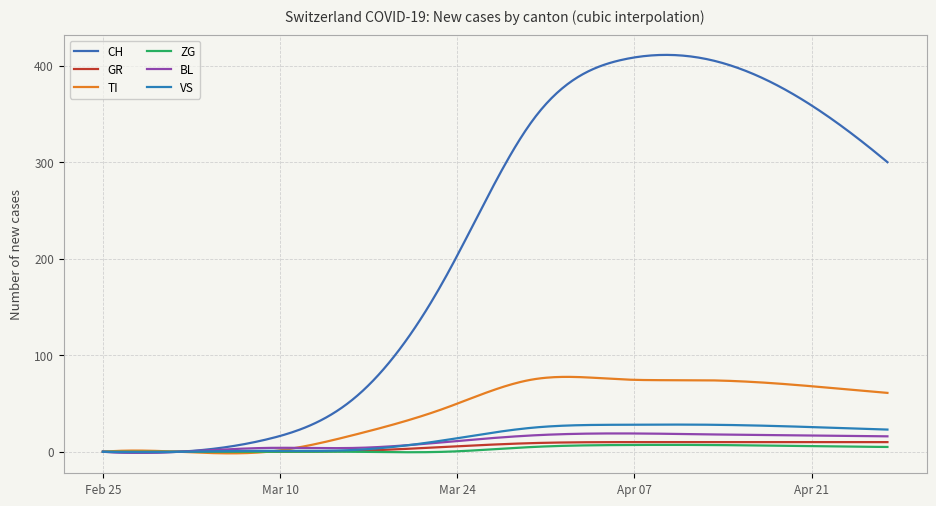

Does the chart have visible grid lines?

Yes